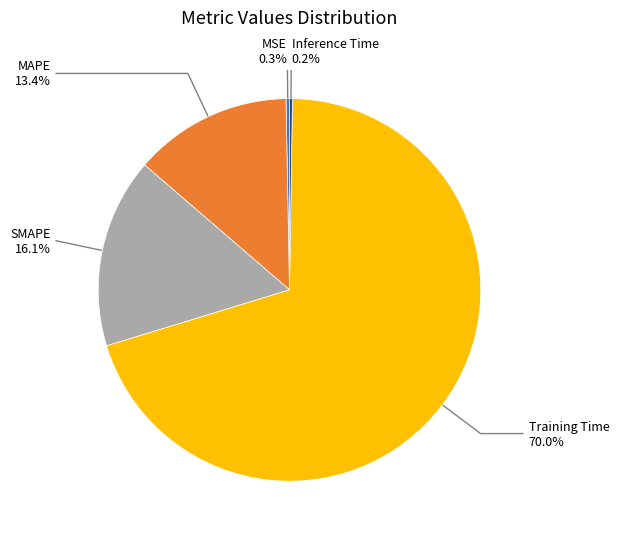

Does any single category account for the majority?

Yes